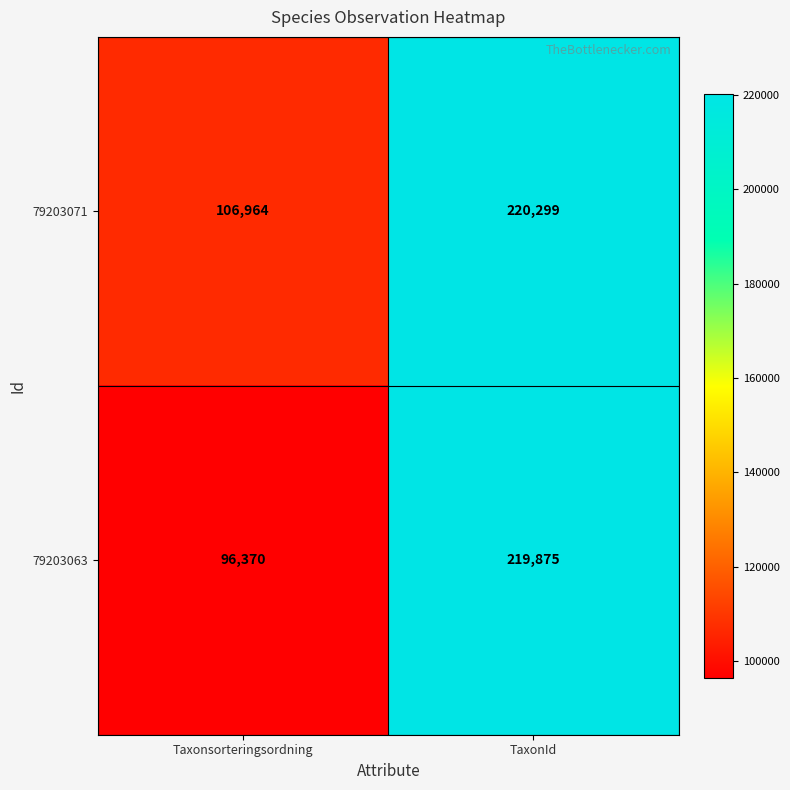

Reading left to right, transcribe all the data shown in this chart.

79203071: 106964	220299
79203063: 96370	219875